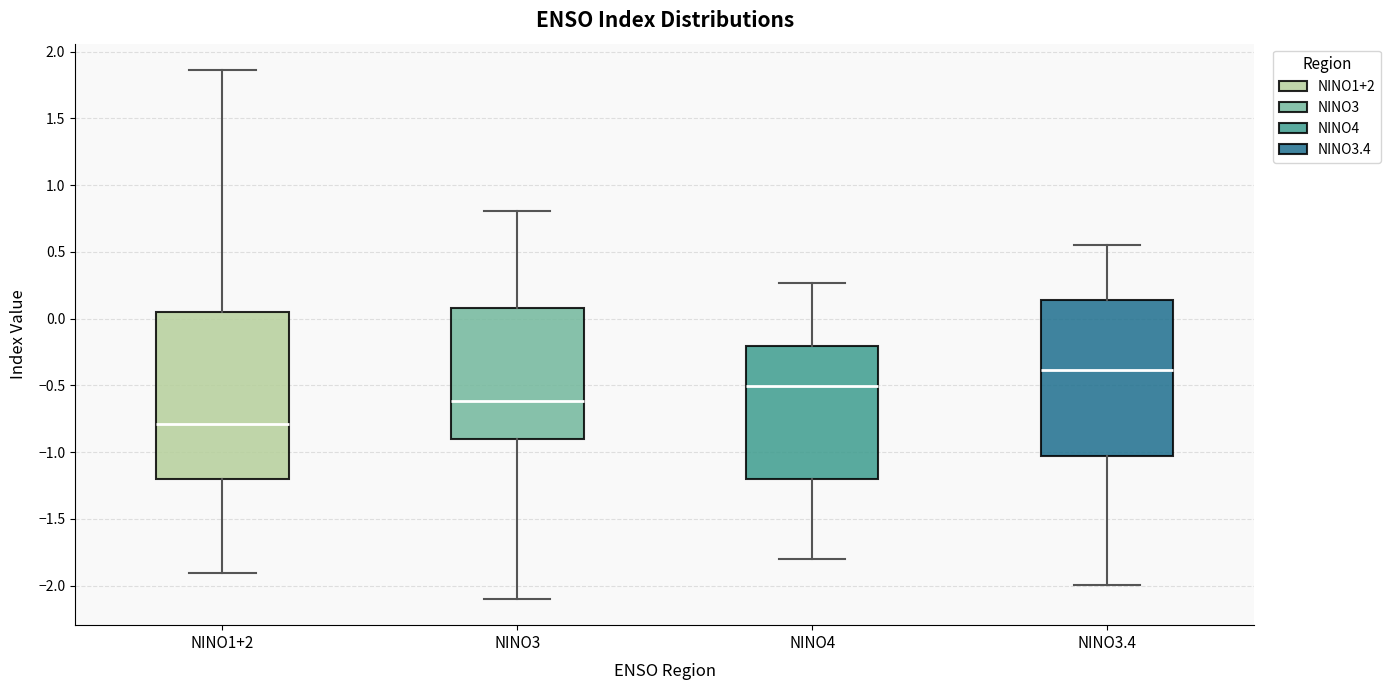

Where is the lower edge of the box for NINO3.4 on the y-axis? The values are not printed on the chart, so give them approximately, as read against the axis.

-1.05